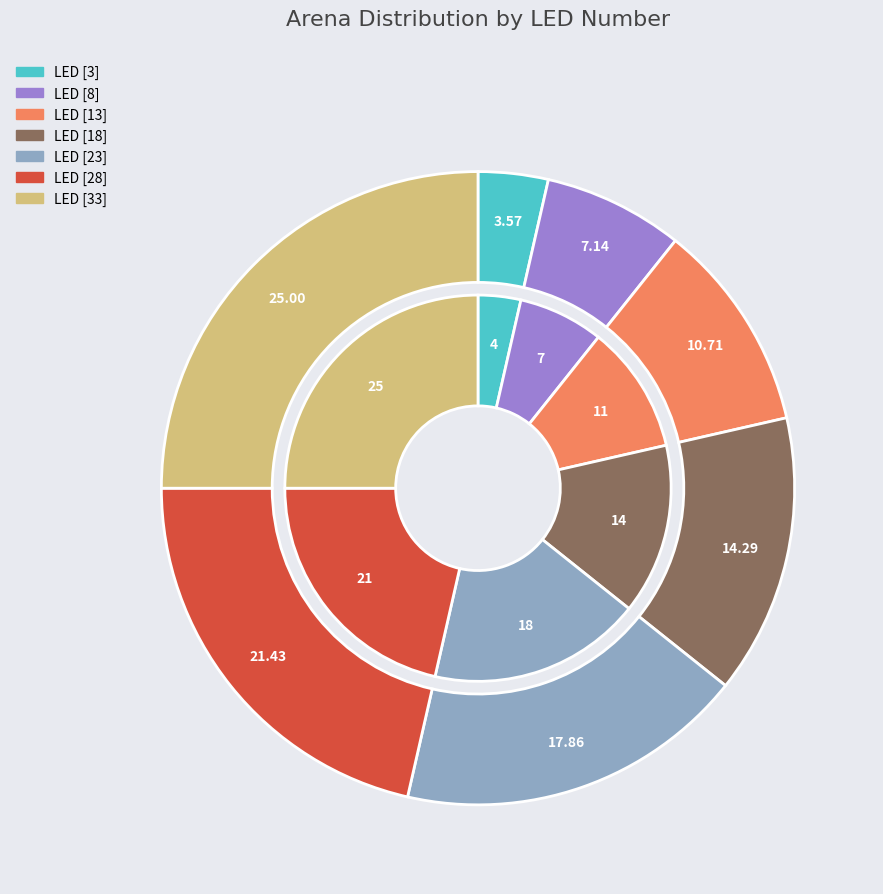

To the nearest percent, what percentage of the pie is [33]?

25%